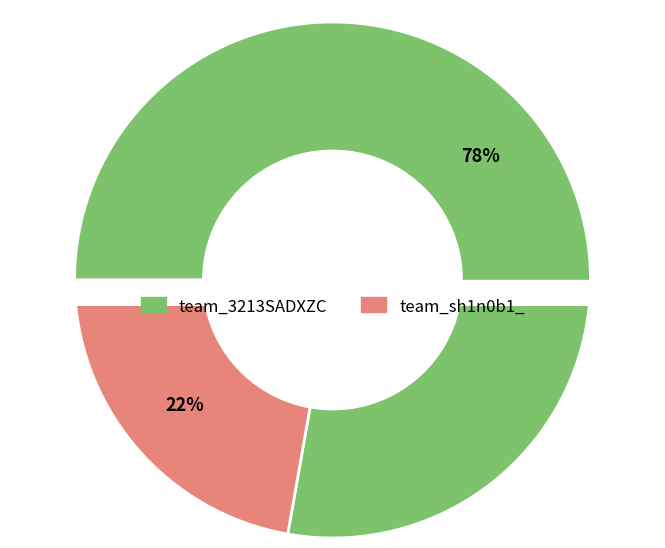

Count the number of slices in the pie.

2